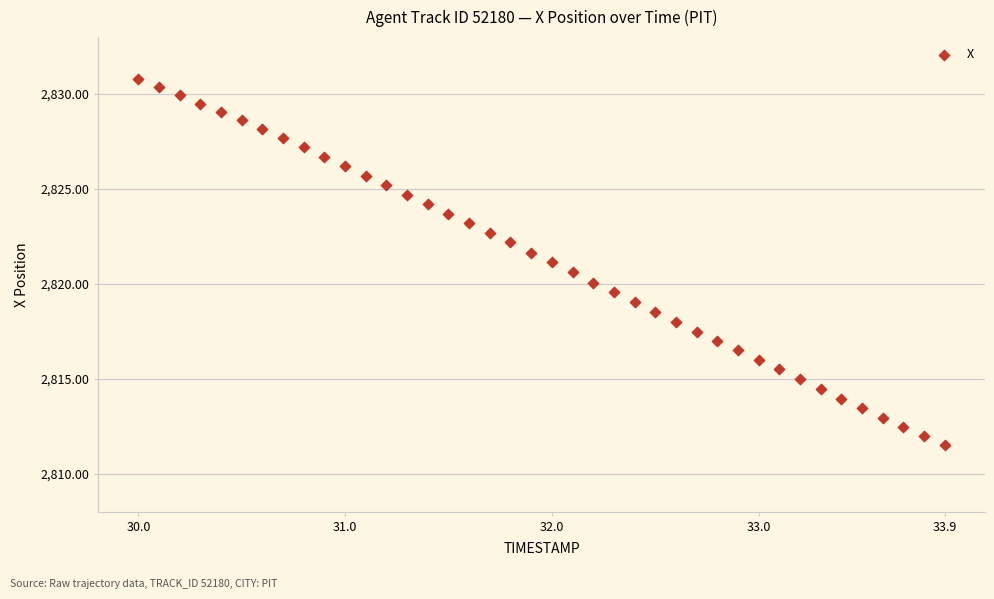

What is the range of Y values (max minus min)?

19.3